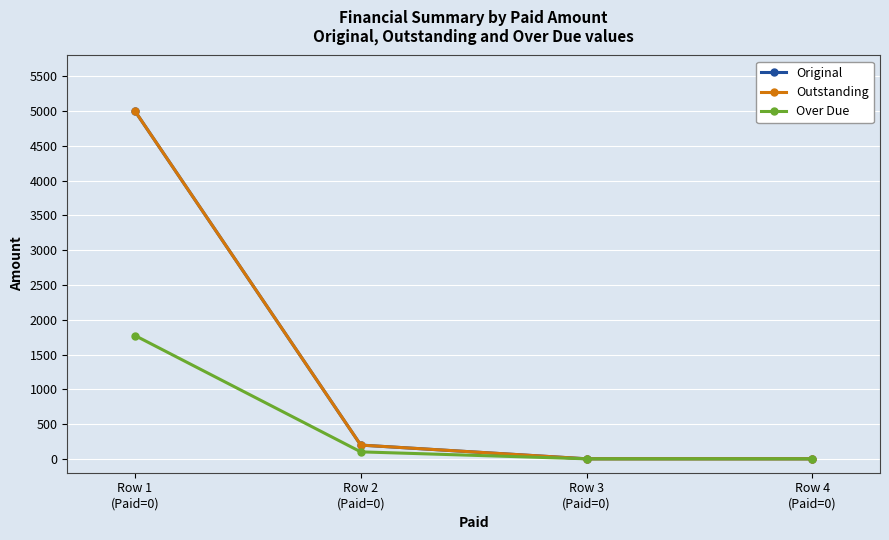

What is the difference between the maximum and minimum values in the Outstanding series?

5000.0